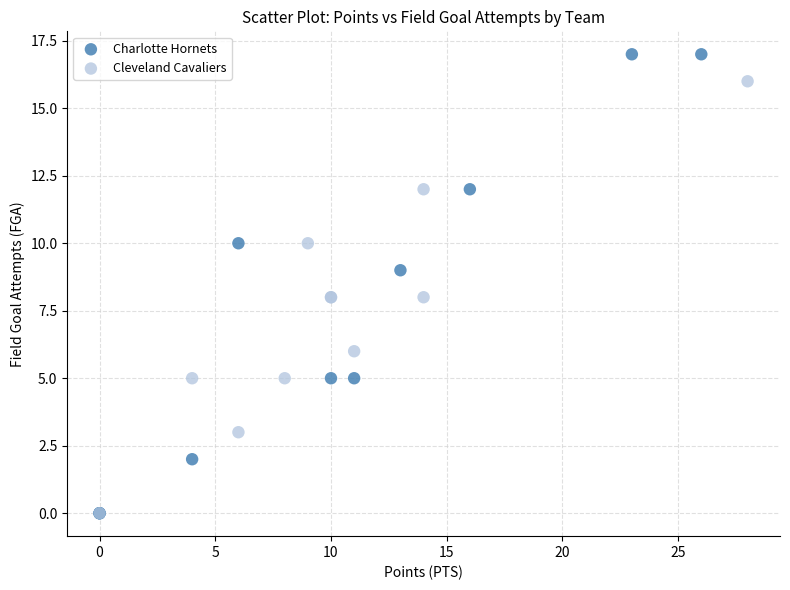

What are all the series names shown in the legend?

Charlotte Hornets, Cleveland Cavaliers